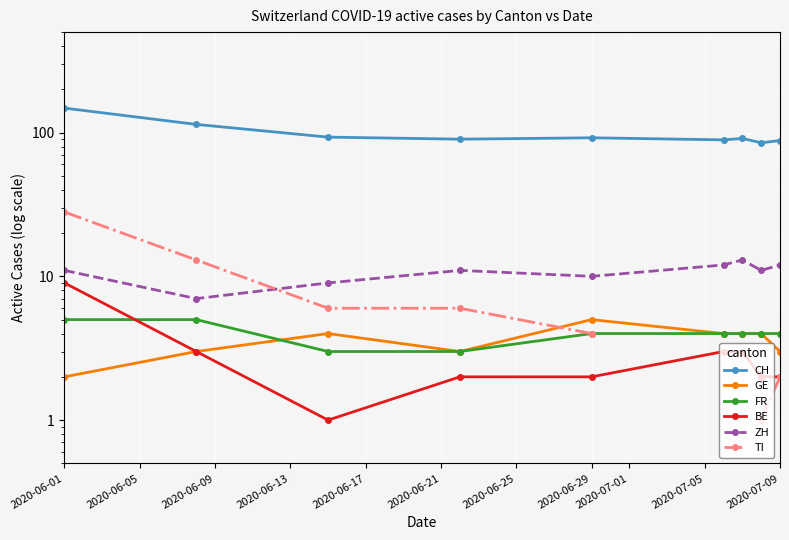

What is the difference between the maximum and minimum values in the GE series?

3.0